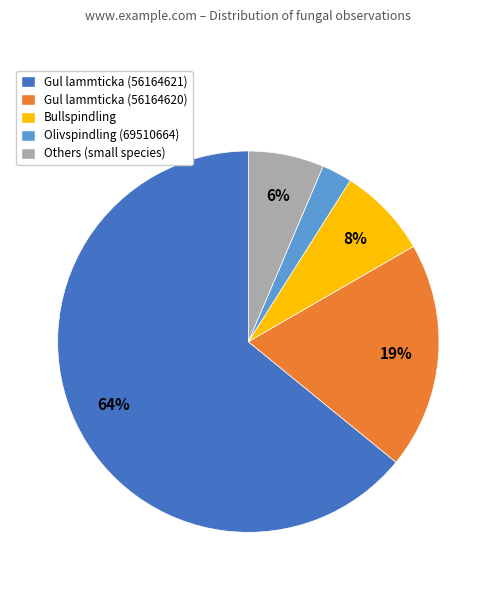

Which slice is the largest?

Gul lammticka (56164621)